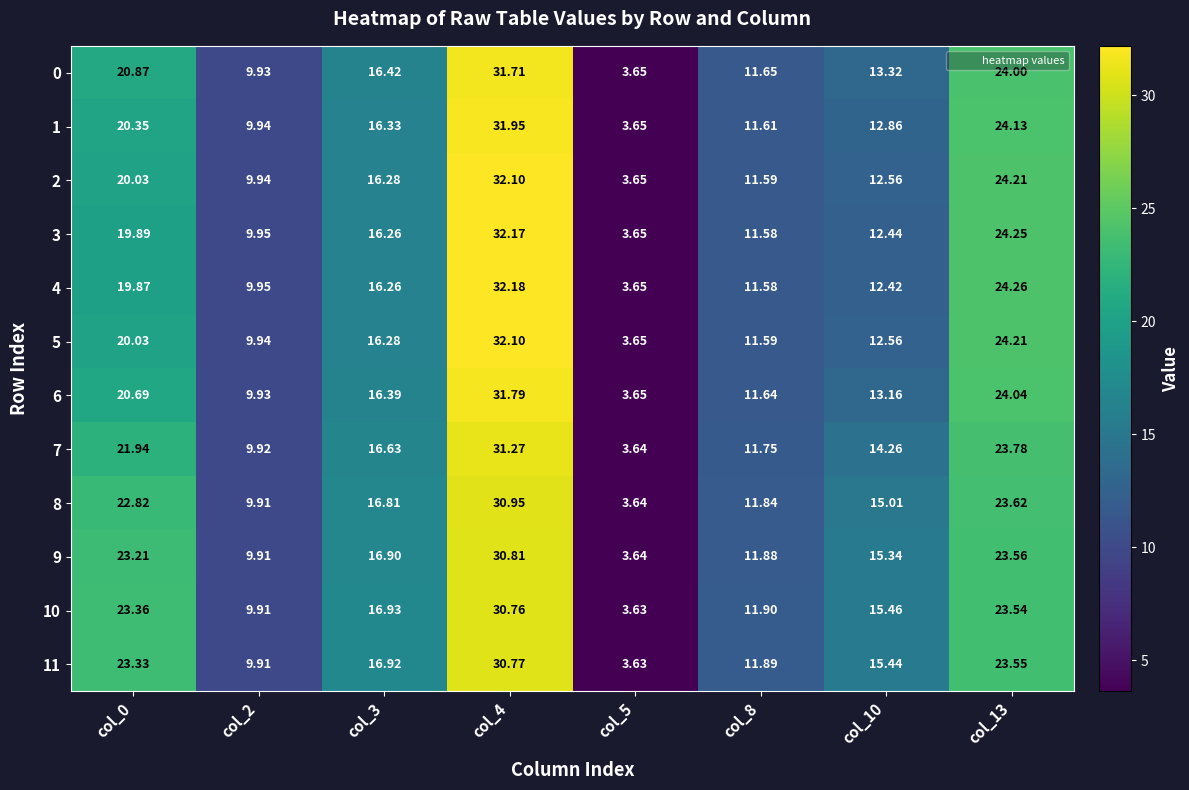

Is the value of 6 at col_13 greater than the value of 3 at col_0?

Yes